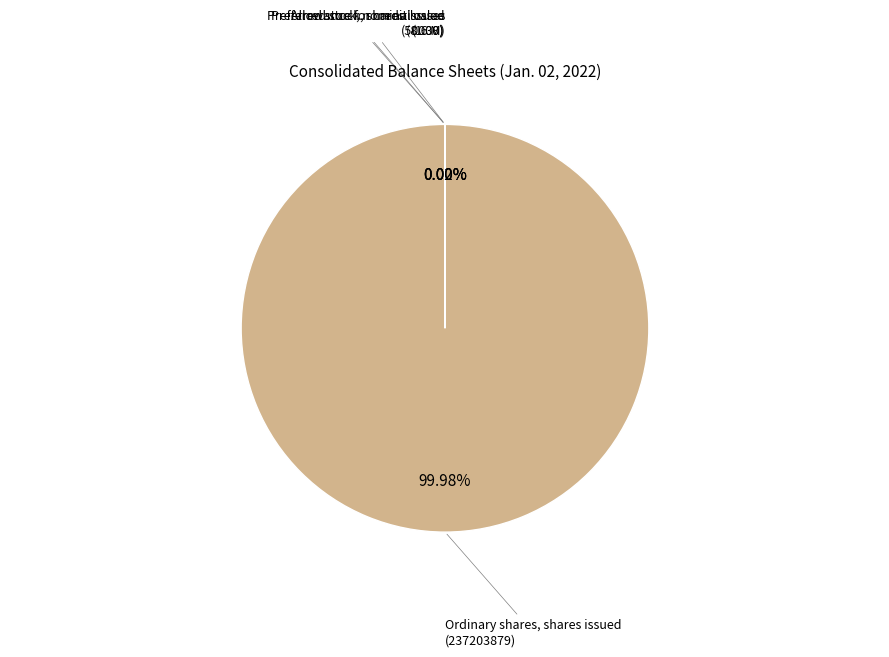

Is there a majority slice in this chart?

Yes